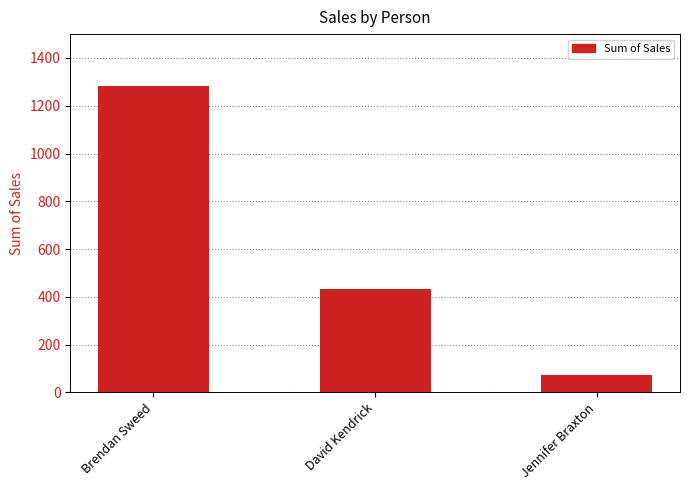

Where does the data first go above 433?

Brendan Sweed